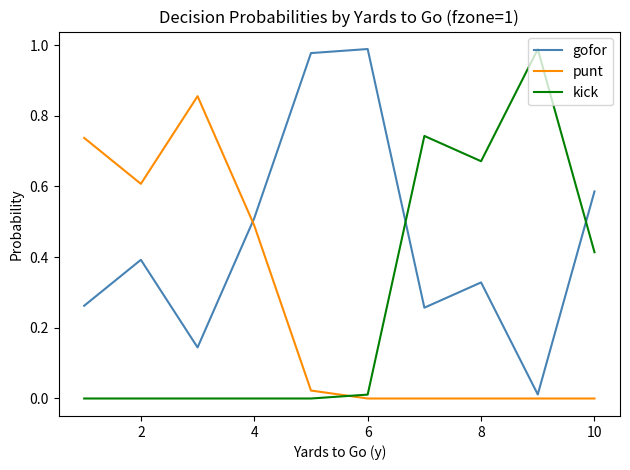

True or false: kick and punt intersect in this chart.

True